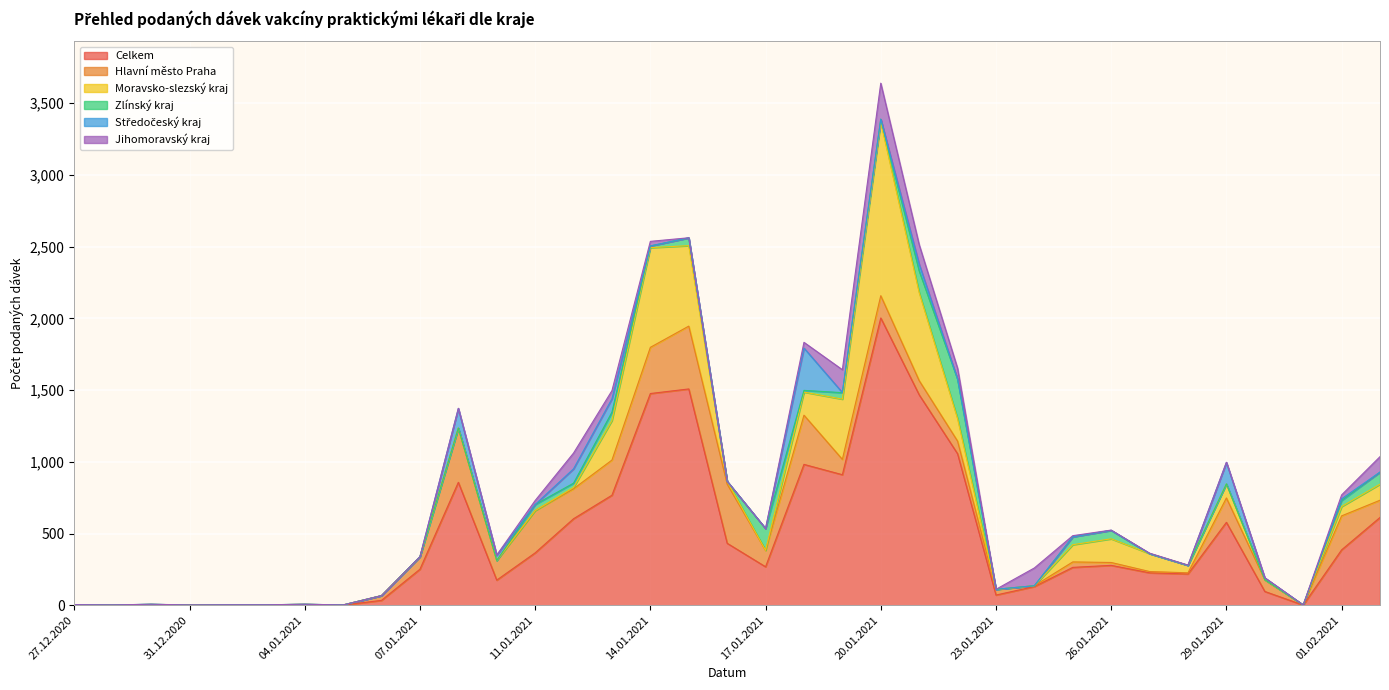

What is the label of the 35th point from the right?

27.12.2020